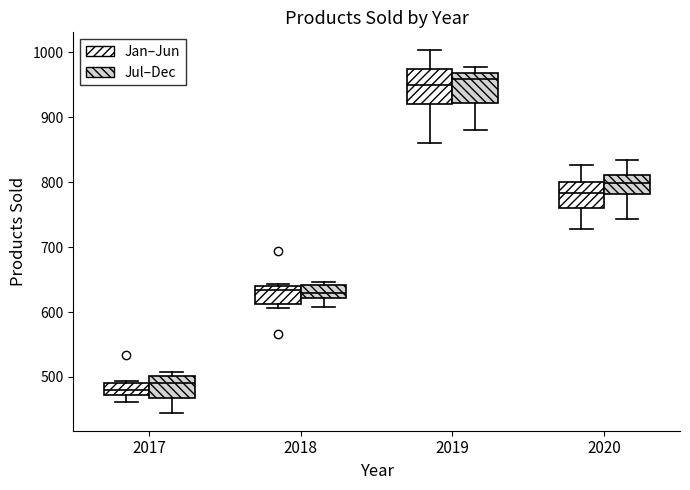

Reading left to right, transcribe this box plot: for each box, give where its median line is, the range the box spans, and where its two whiskers end, as read against the y-axis. The values are not printed on the chart, so give them approximately, as read against the axis.

2017 (Jan–Jun): median 480, box 470 to 490, whiskers 460 to 490 (just above the box's upper edge)
2017 (Jul–Dec): median 490, box 470 to 500, whiskers 450 to 510
2018 (Jan–Jun): median 630, box 610 to 640, whiskers 610 (just below the box's lower edge) to 640
2018 (Jul–Dec): median 630, box 620 to 640, whiskers 610 to 650
2019 (Jan–Jun): median 950, box 920 to 970, whiskers 860 to 1000
2019 (Jul–Dec): median 960, box 920 to 970, whiskers 880 to 980
2020 (Jan–Jun): median 780, box 760 to 800, whiskers 730 to 830
2020 (Jul–Dec): median 800, box 780 to 810, whiskers 740 to 830